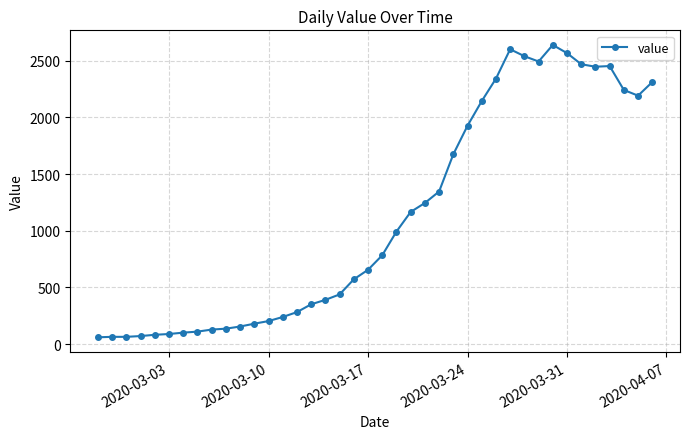

How many lines are shown in the chart?

1